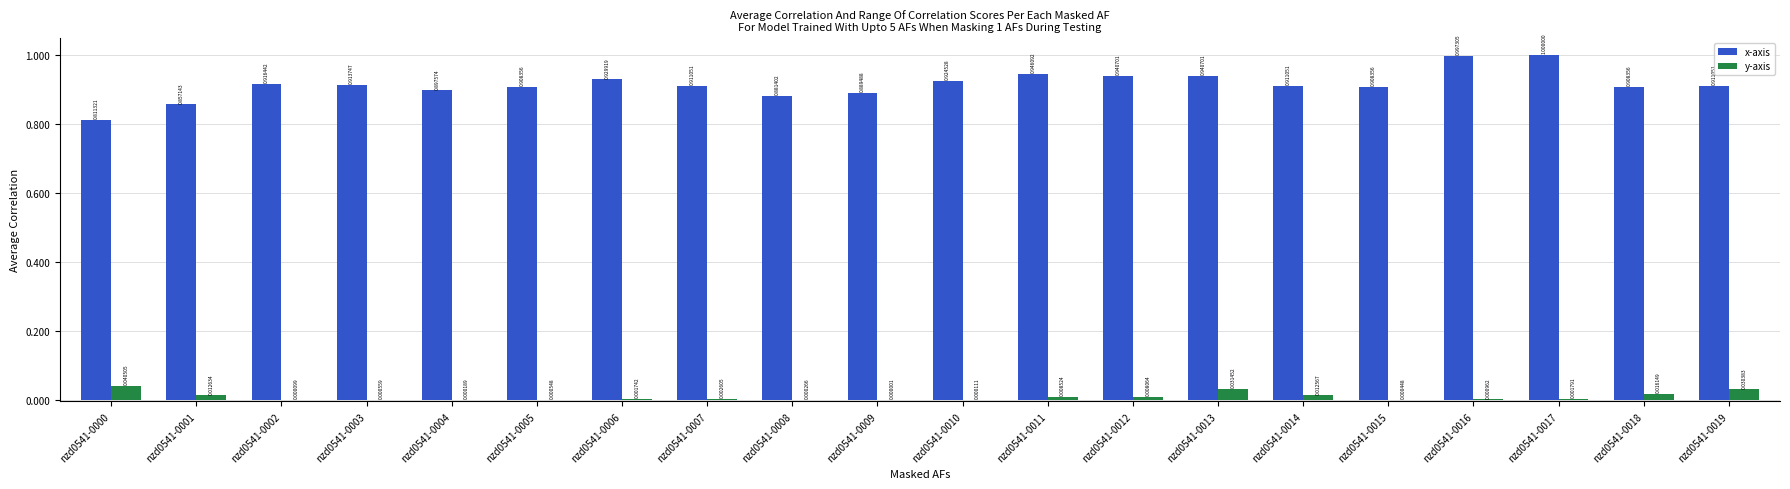

Count the number of categories in the chart.

20